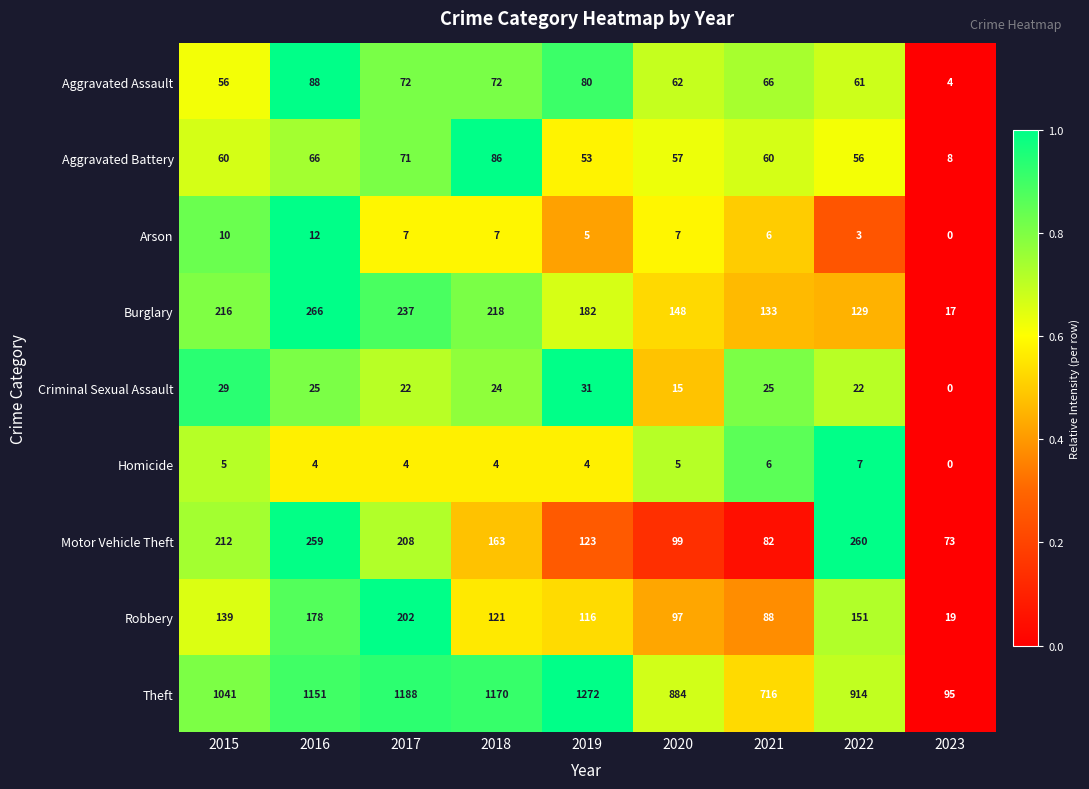

How many data points does each series have?

9